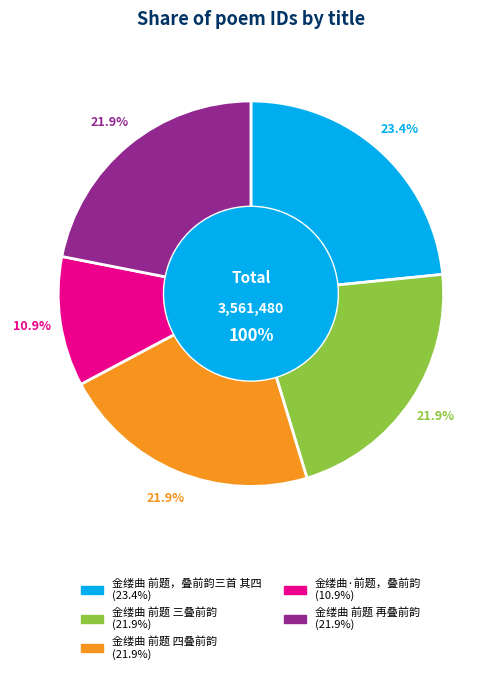

To the nearest percent, what is the difference between the 金缕曲 前题 再叠前韵 and 金缕曲·前题，叠前韵 slice percentages?

11%